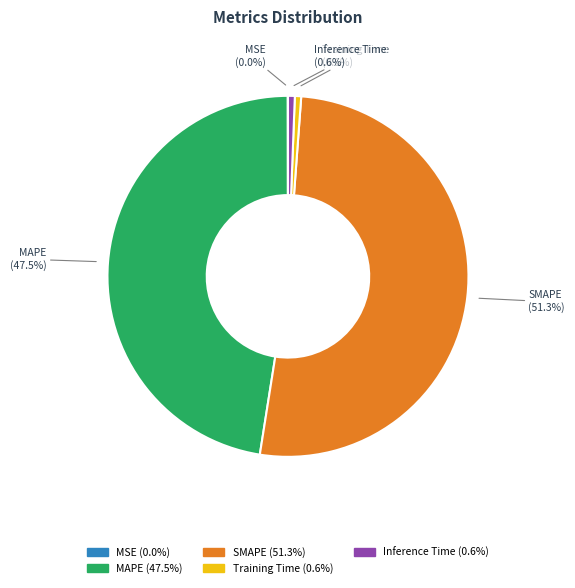

Does Inference Time account for over 50% of the chart?

No